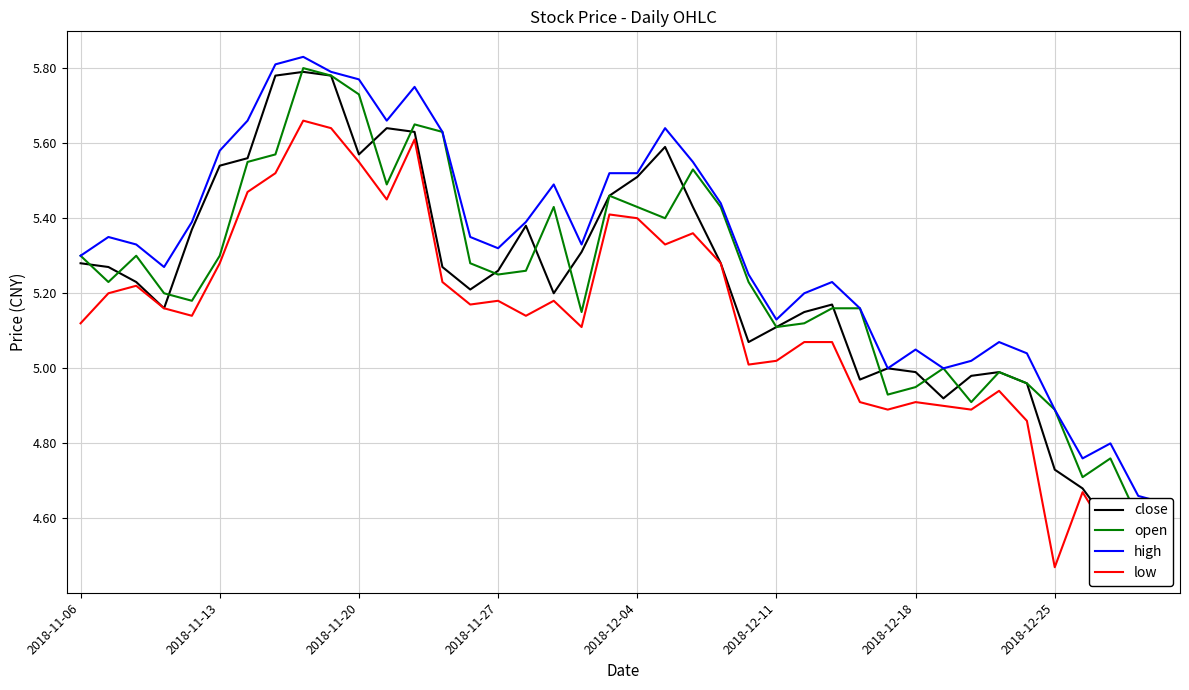

True or false: low has a value of 5.4 at 2018-12-04.

True